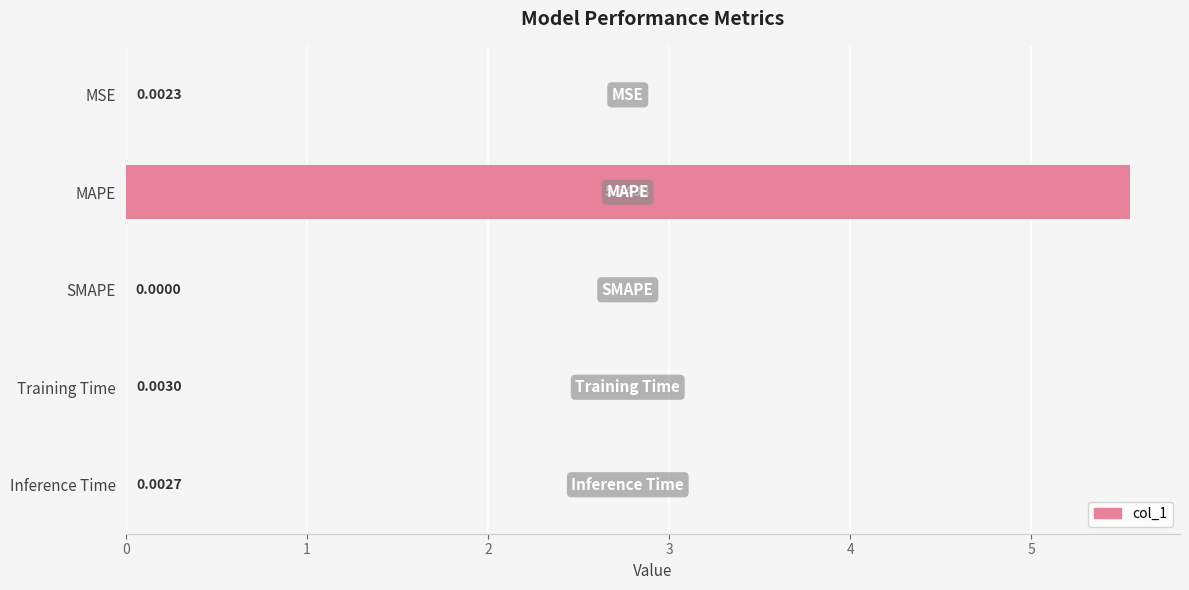

Where is the data nearest to the value 2?

Training Time